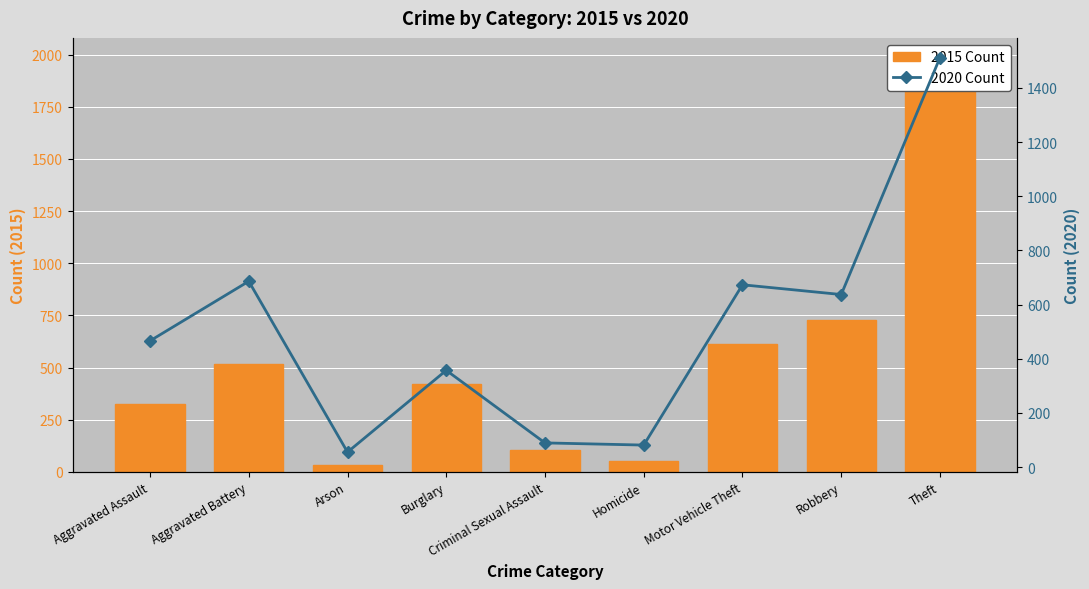

Rank the categories by 2020 Count value from highest to lowest.

Theft, Aggravated Battery, Motor Vehicle Theft, Robbery, Aggravated Assault, Burglary, Criminal Sexual Assault, Homicide, Arson